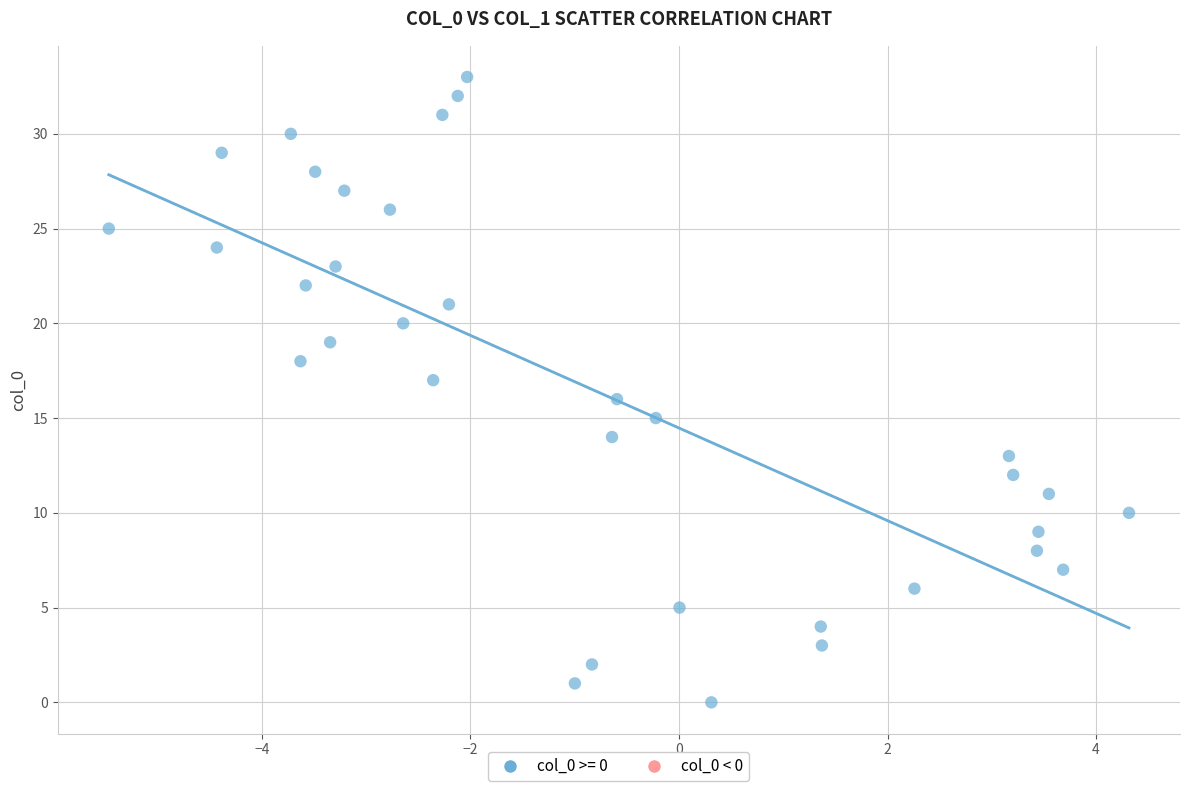

What is the range of Y values (max minus min)?

33